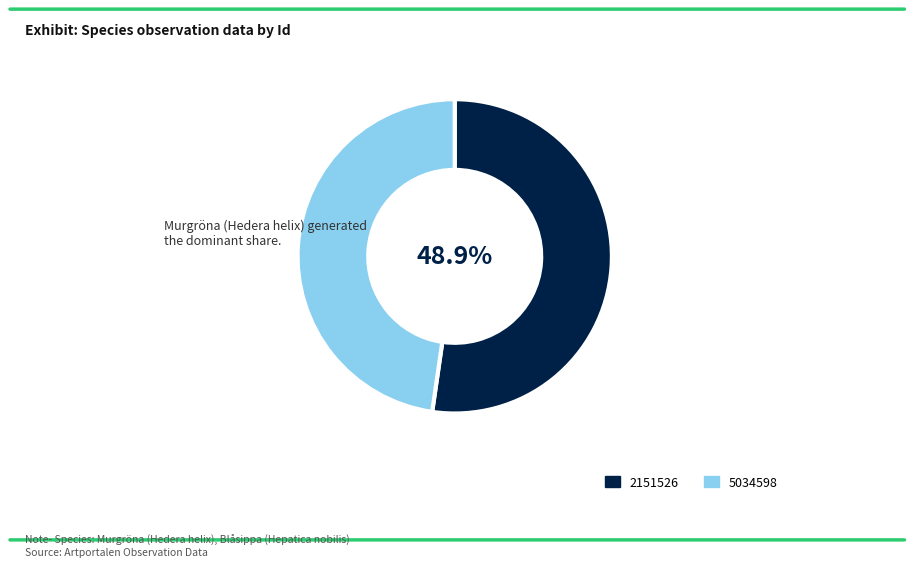

Which category accounts for the majority?

2151526